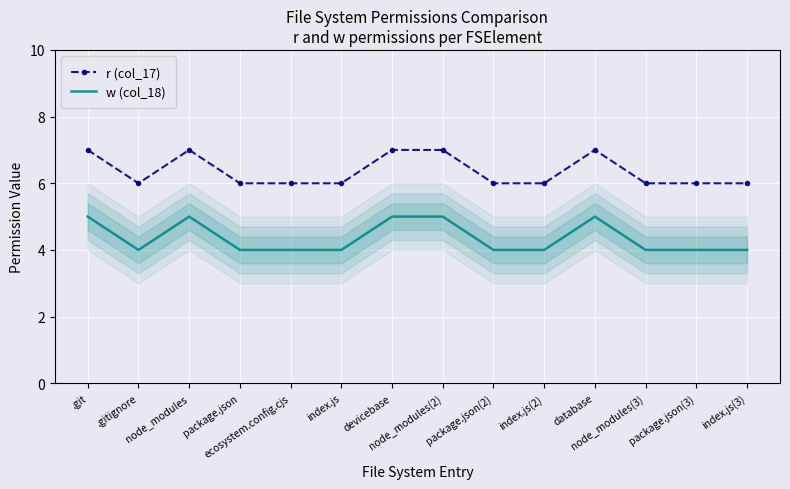

List the series in order of their overall mean, lowest first.

w (col_18), r (col_17)